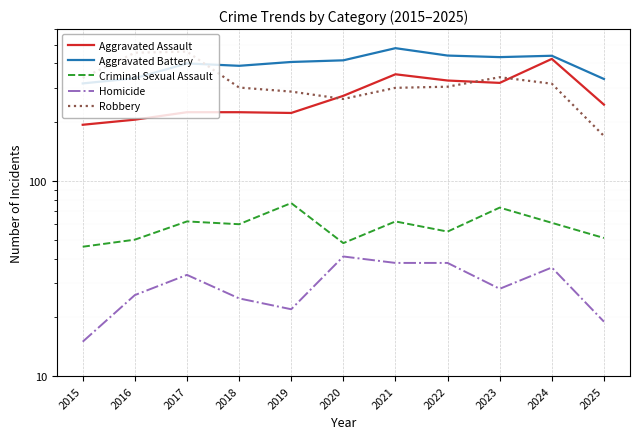

How many categories are shown in the chart?

11